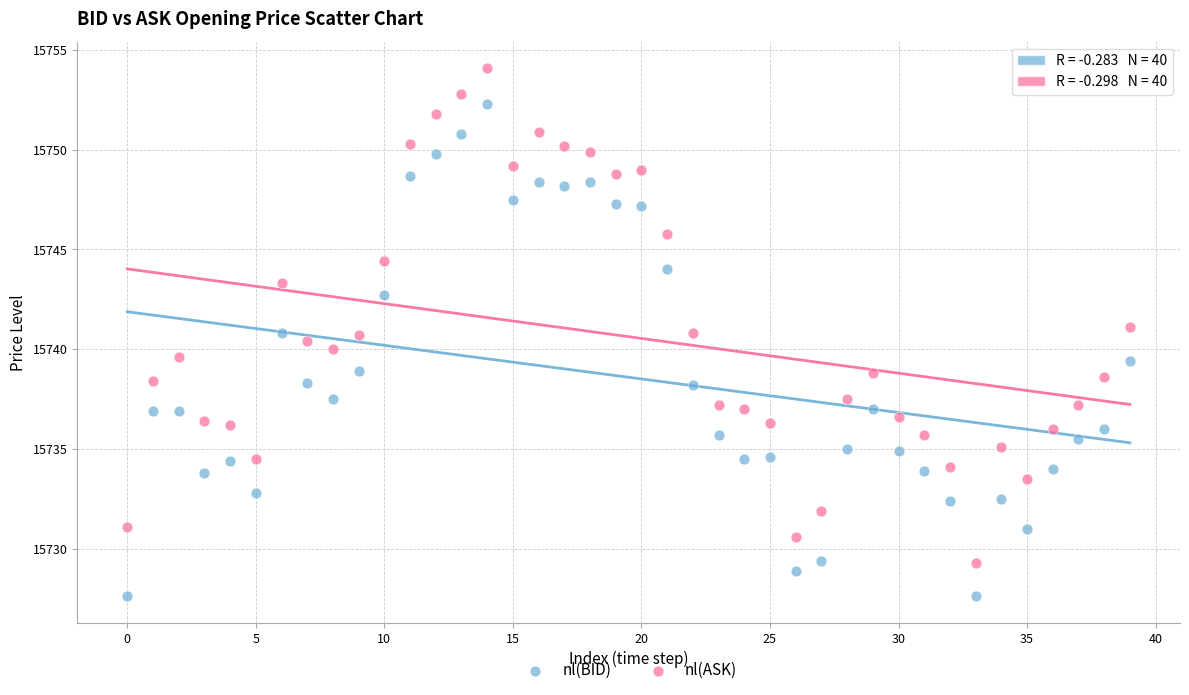

Which series contains the highest Y value?

nl(ASK)